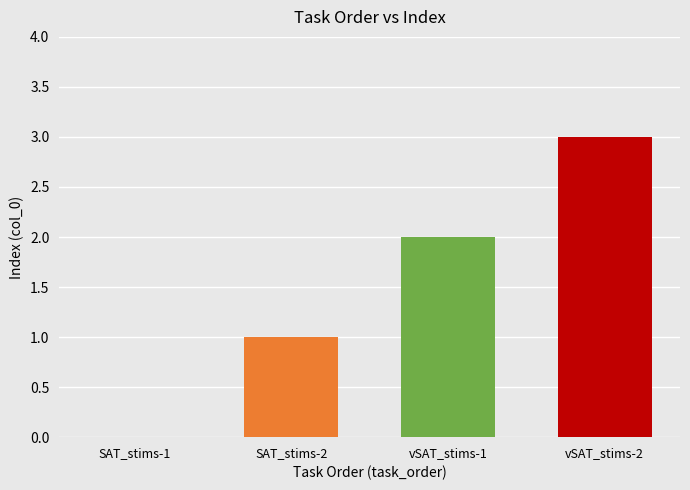

Which has a higher value, vSAT_stims-1 or vSAT_stims-2?

vSAT_stims-2